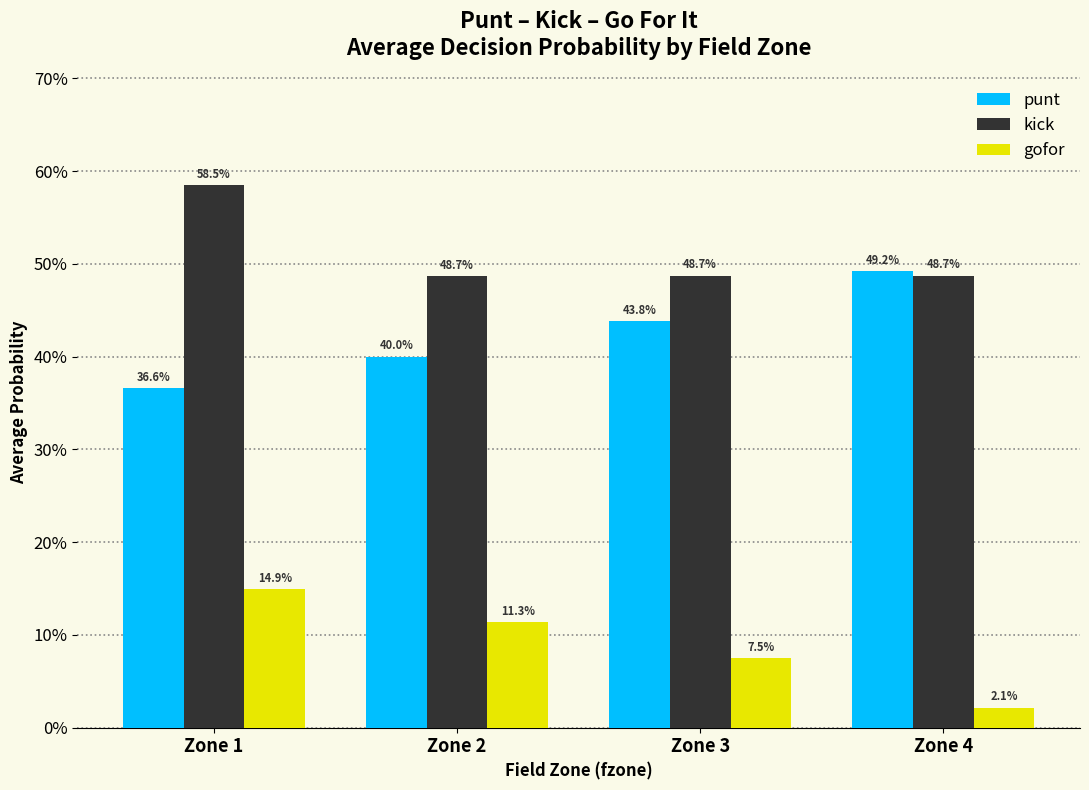

Reading left to right, what are all the values shown in this chart?

punt: 0.4	0.4	0.4	0.5
kick: 0.6	0.5	0.5	0.5
gofor: 0.1	0.1	0.1	0.0